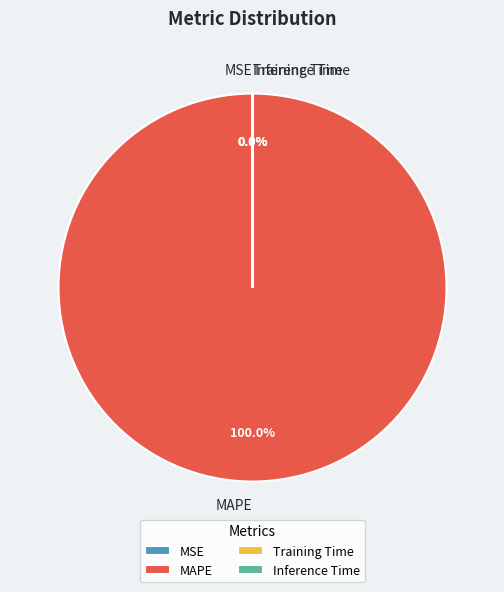

How much of the chart is everything except Inference Time?

100.0%